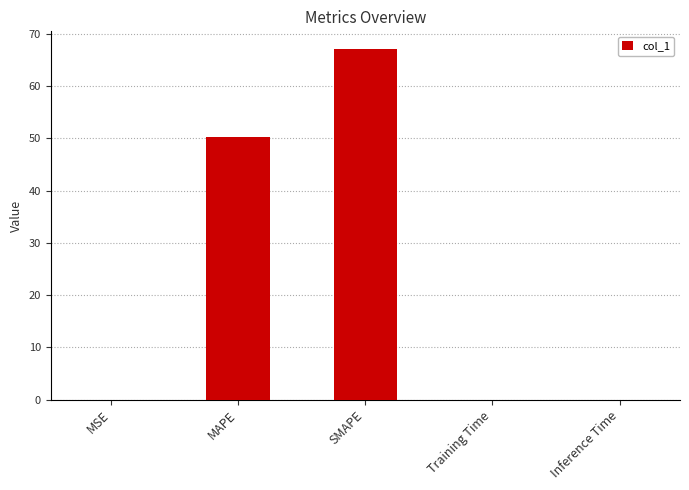

True or false: the data shows 50.3 at MAPE.

True